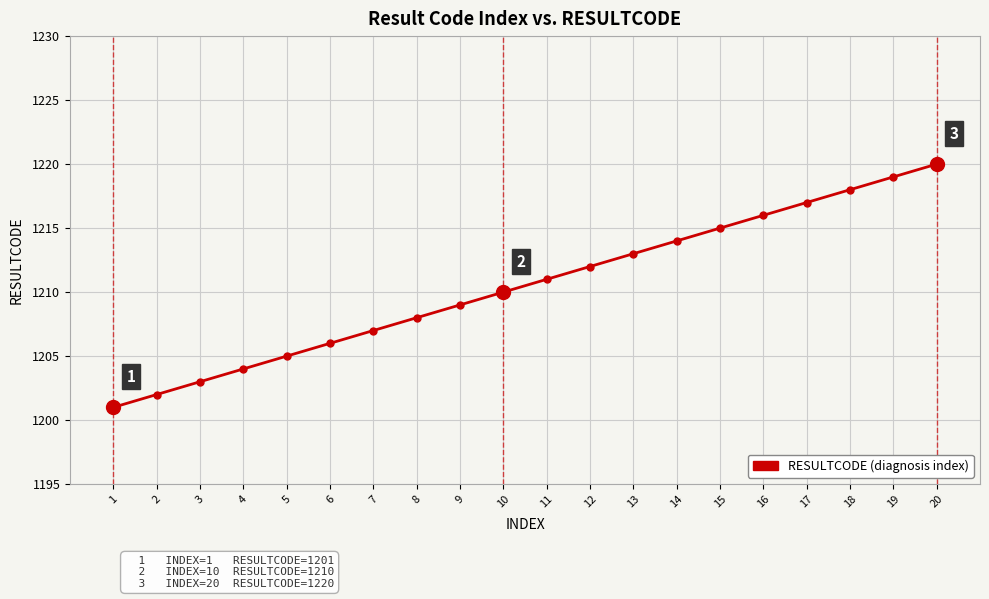

Reading right to left, transcribe all the data shown in this chart.

1220	1219	1218	1217	1216	1215	1214	1213	1212	1211	1210	1209	1208	1207	1206	1205	1204	1203	1202	1201